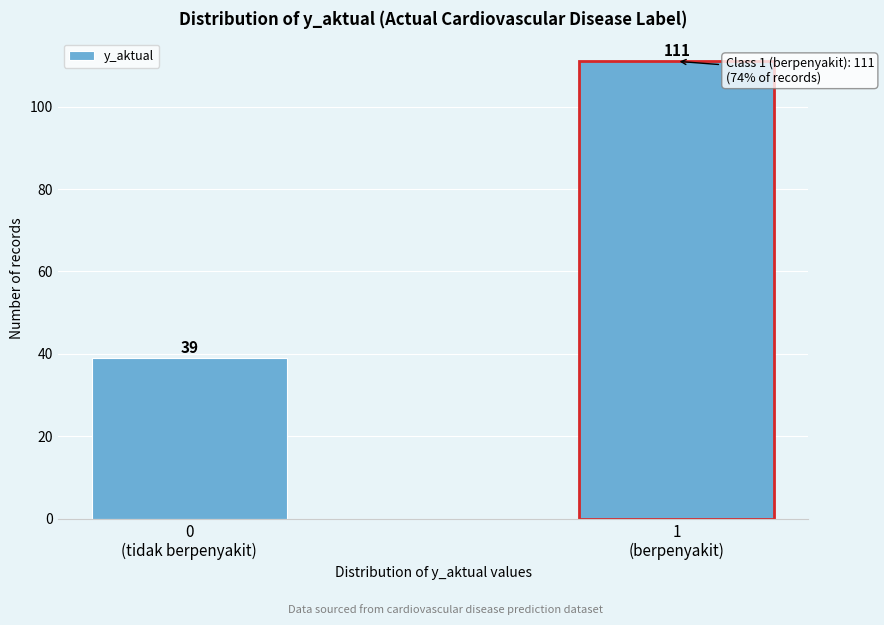

Reading left to right, list all the values displayed in this chart.

39	111